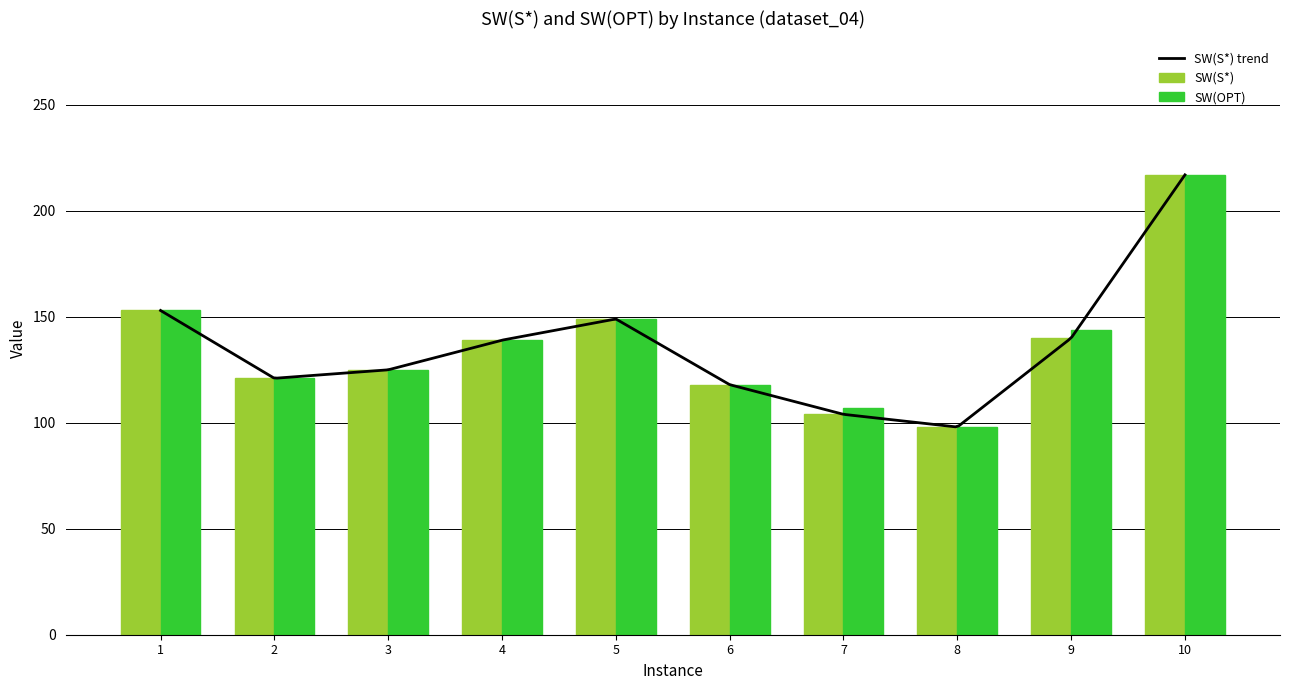

At which label does SW(OPT) reach its peak?

10